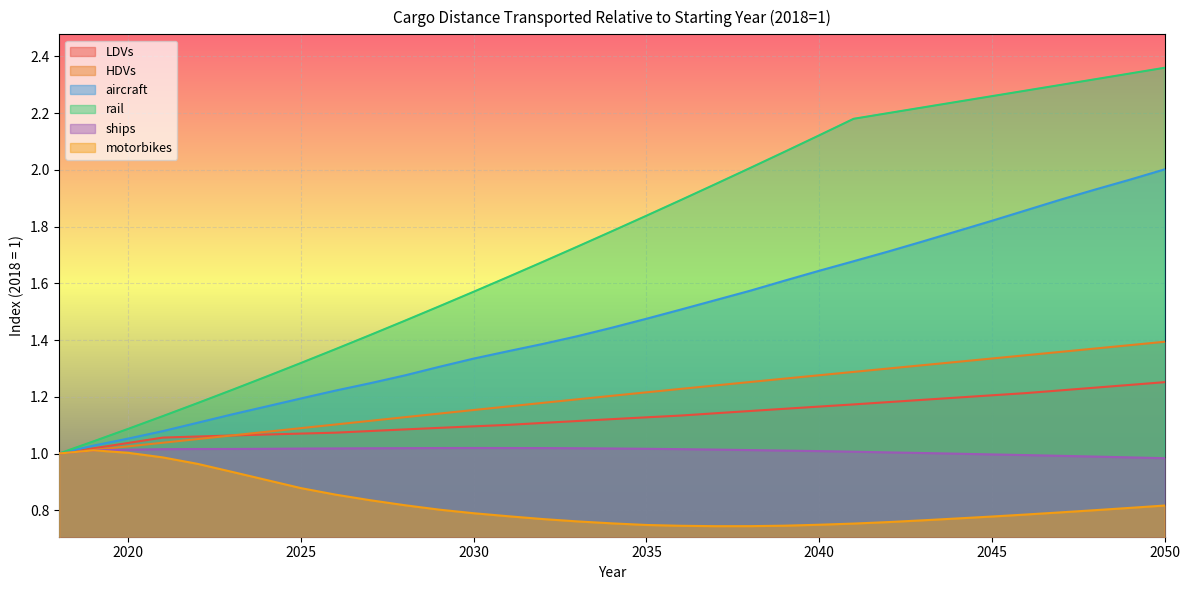

What is the value of the HDVs point at the 7th from the left?

1.1